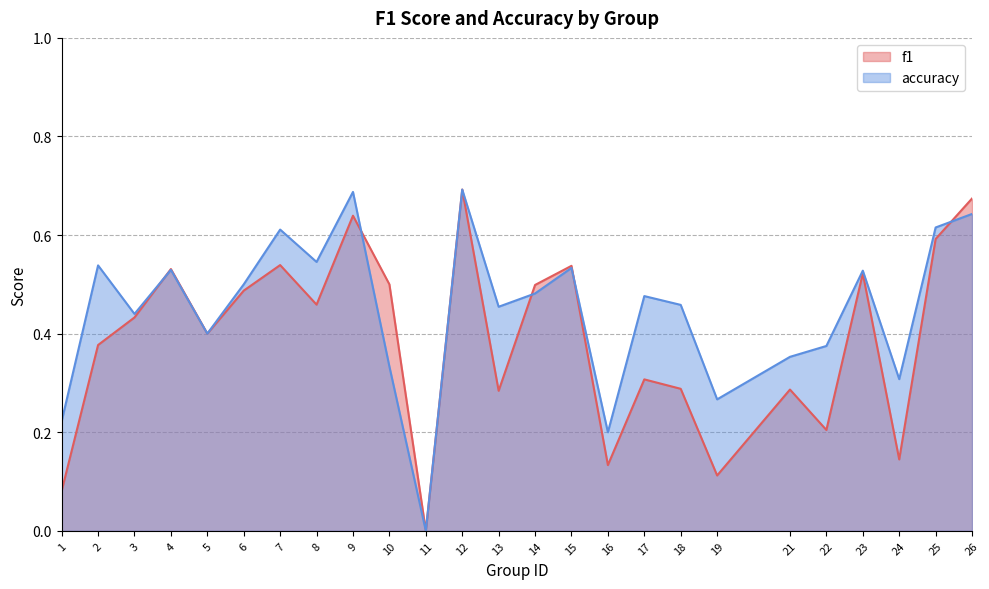

How many data points does each series have?

25